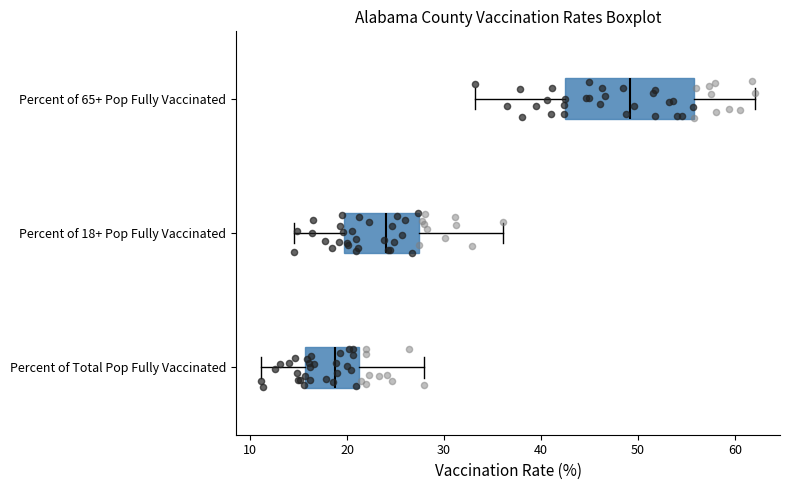

Reading bottom to top, transcribe this box plot: for each box, give where its median line is, the range the box spans, and where its two whiskers end, as read against the x-axis. The values are not printed on the chart, so give them approximately, as read against the axis.

Percent of Total Pop Fully Vaccinated: median 19, box 16 to 21, whiskers 11 to 28
Percent of 18+ Pop Fully Vaccinated: median 24, box 20 to 27, whiskers 15 to 36
Percent of 65+ Pop Fully Vaccinated: median 49, box 42 to 56, whiskers 33 to 62